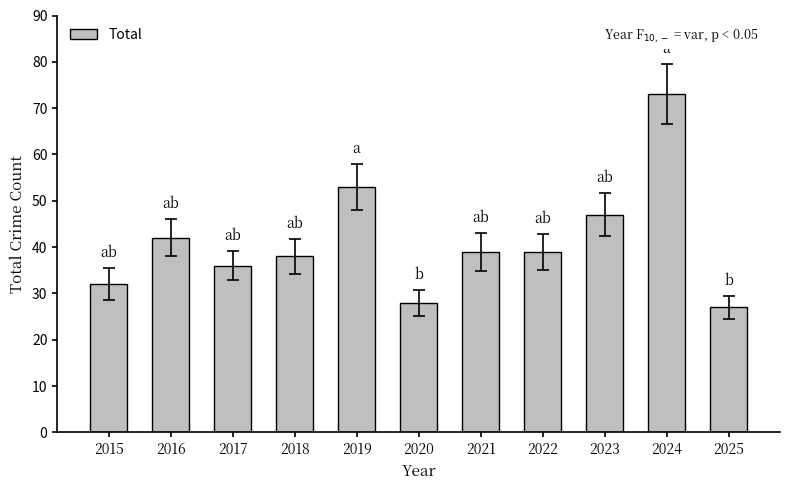

What is the difference between the second highest and minimum values?

26